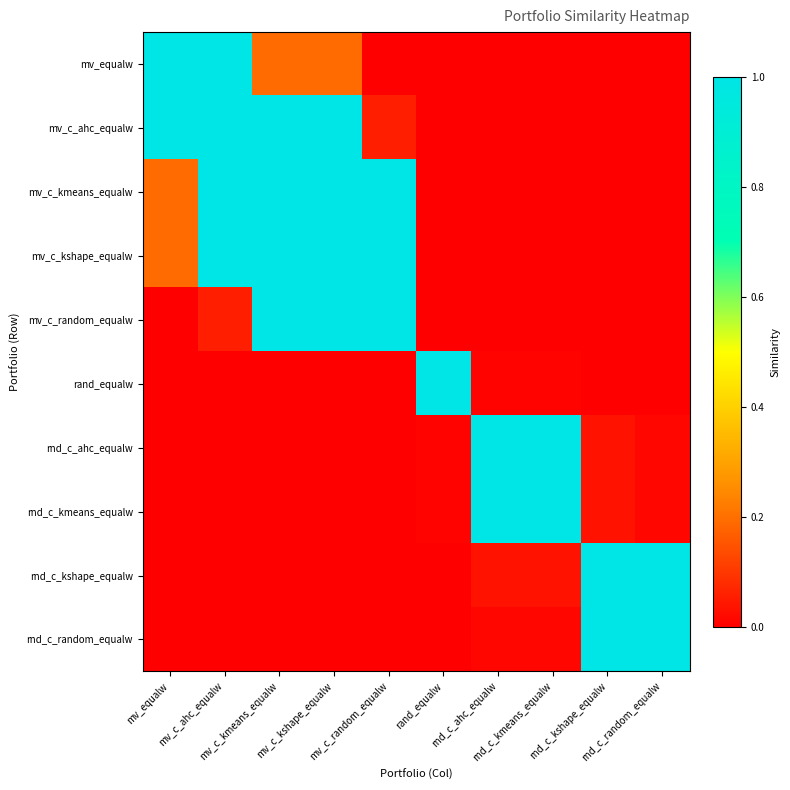

Reading left to right, extract all data points from this chart.

mv_equalw: mv_equalw=1.0	mv_c_ahc_equalw=1.0	mv_c_kmeans_equalw=0.2	mv_c_kshape_equalw=0.2	mv_c_random_equalw=0.0	rand_equalw=0.0	rnd_c_ahc_equalw=0.0	rnd_c_kmeans_equalw=0.0	rnd_c_kshape_equalw=0.0	rnd_c_random_equalw=0.0
mv_c_ahc_equalw: mv_equalw=1.0	mv_c_ahc_equalw=1.0	mv_c_kmeans_equalw=1.0	mv_c_kshape_equalw=1.0	mv_c_random_equalw=0.1	rand_equalw=0.0	rnd_c_ahc_equalw=0.0	rnd_c_kmeans_equalw=0.0	rnd_c_kshape_equalw=0.0	rnd_c_random_equalw=0.0
mv_c_kmeans_equalw: mv_equalw=0.2	mv_c_ahc_equalw=1.0	mv_c_kmeans_equalw=1.0	mv_c_kshape_equalw=1.0	mv_c_random_equalw=1.0	rand_equalw=0.0	rnd_c_ahc_equalw=0.0	rnd_c_kmeans_equalw=0.0	rnd_c_kshape_equalw=0.0	rnd_c_random_equalw=0.0
mv_c_kshape_equalw: mv_equalw=0.2	mv_c_ahc_equalw=1.0	mv_c_kmeans_equalw=1.0	mv_c_kshape_equalw=1.0	mv_c_random_equalw=1.0	rand_equalw=0.0	rnd_c_ahc_equalw=0.0	rnd_c_kmeans_equalw=0.0	rnd_c_kshape_equalw=0.0	rnd_c_random_equalw=0.0
mv_c_random_equalw: mv_equalw=0.0	mv_c_ahc_equalw=0.1	mv_c_kmeans_equalw=1.0	mv_c_kshape_equalw=1.0	mv_c_random_equalw=1.0	rand_equalw=0.0	rnd_c_ahc_equalw=0.0	rnd_c_kmeans_equalw=0.0	rnd_c_kshape_equalw=0.0	rnd_c_random_equalw=0.0
rand_equalw: mv_equalw=0.0	mv_c_ahc_equalw=0.0	mv_c_kmeans_equalw=0.0	mv_c_kshape_equalw=0.0	mv_c_random_equalw=0.0	rand_equalw=1.0	rnd_c_ahc_equalw=0.0	rnd_c_kmeans_equalw=0.0	rnd_c_kshape_equalw=0.0	rnd_c_random_equalw=0.0
rnd_c_ahc_equalw: mv_equalw=0.0	mv_c_ahc_equalw=0.0	mv_c_kmeans_equalw=0.0	mv_c_kshape_equalw=0.0	mv_c_random_equalw=0.0	rand_equalw=0.0	rnd_c_ahc_equalw=1.0	rnd_c_kmeans_equalw=1.0	rnd_c_kshape_equalw=0.0	rnd_c_random_equalw=0.0
rnd_c_kmeans_equalw: mv_equalw=0.0	mv_c_ahc_equalw=0.0	mv_c_kmeans_equalw=0.0	mv_c_kshape_equalw=0.0	mv_c_random_equalw=0.0	rand_equalw=0.0	rnd_c_ahc_equalw=1.0	rnd_c_kmeans_equalw=1.0	rnd_c_kshape_equalw=0.0	rnd_c_random_equalw=0.0
rnd_c_kshape_equalw: mv_equalw=0.0	mv_c_ahc_equalw=0.0	mv_c_kmeans_equalw=0.0	mv_c_kshape_equalw=0.0	mv_c_random_equalw=0.0	rand_equalw=0.0	rnd_c_ahc_equalw=0.0	rnd_c_kmeans_equalw=0.0	rnd_c_kshape_equalw=1.0	rnd_c_random_equalw=1.0
rnd_c_random_equalw: mv_equalw=0.0	mv_c_ahc_equalw=0.0	mv_c_kmeans_equalw=0.0	mv_c_kshape_equalw=0.0	mv_c_random_equalw=0.0	rand_equalw=0.0	rnd_c_ahc_equalw=0.0	rnd_c_kmeans_equalw=0.0	rnd_c_kshape_equalw=1.0	rnd_c_random_equalw=1.0